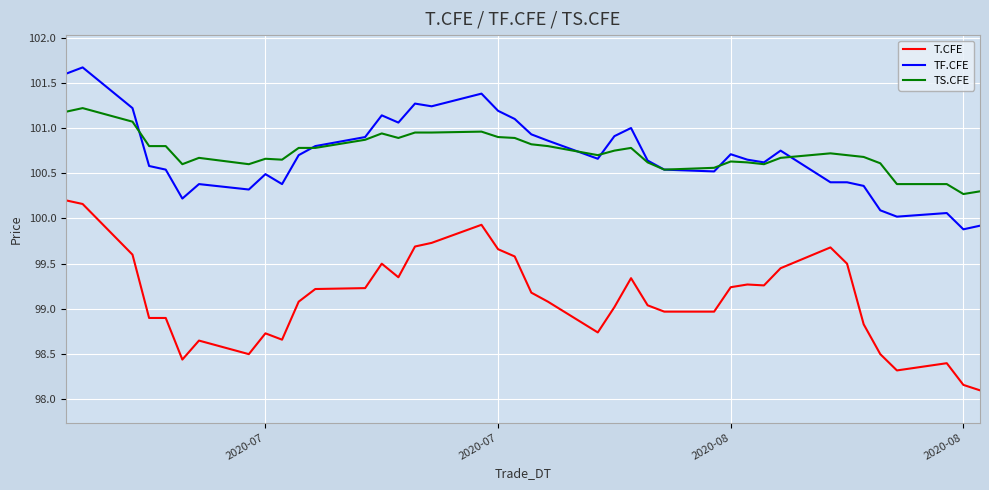

True or false: TF.CFE and T.CFE cross at least once.

False